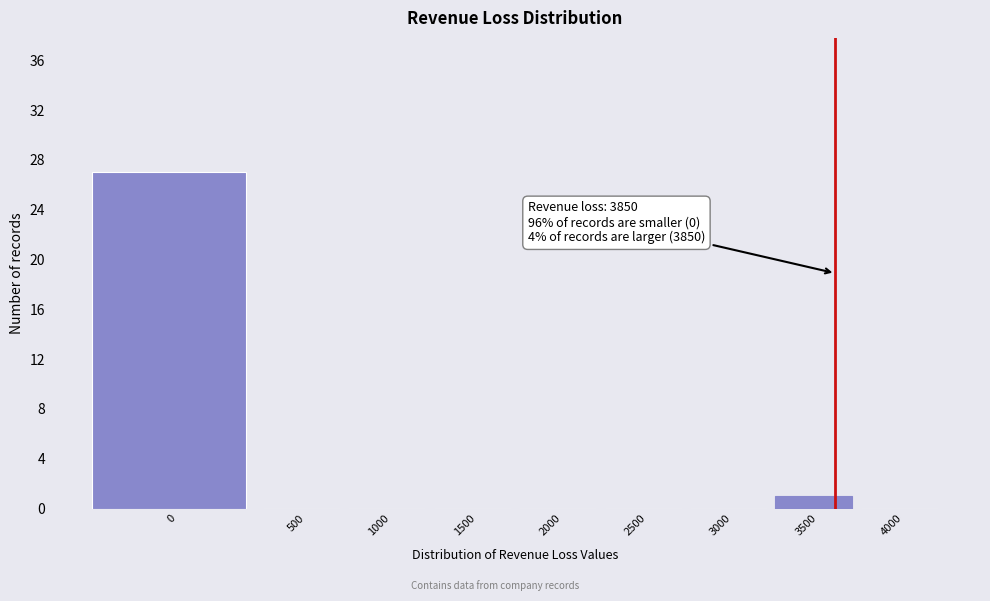

Reading left to right, transcribe all the data shown in this chart.

0=27	500=0	1000=0	1500=0	2000=0	2500=0	3000=0	3500=1	4000=0